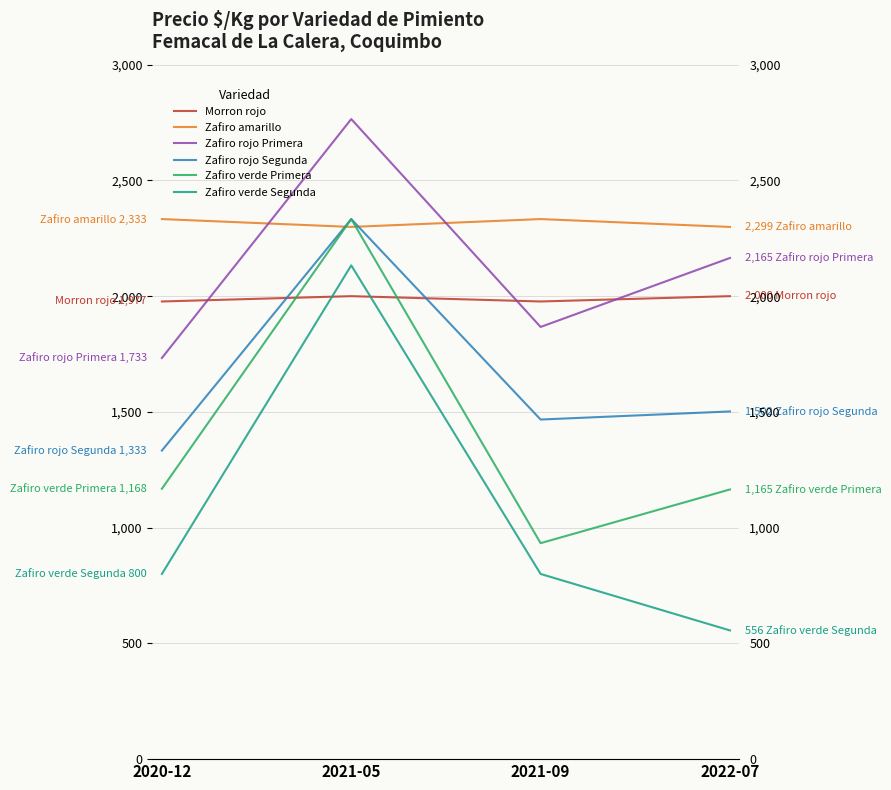

Reading left to right, list all the values displayed in this chart.

Morron rojo: 2020-12=1977	2021-05=2000	2021-09=1977	2022-07=2000
Zafiro amarillo: 2020-12=2333	2021-05=2299	2021-09=2333	2022-07=2299
Zafiro rojo Primera: 2020-12=1733	2021-05=2765	2021-09=1867	2022-07=2165
Zafiro rojo Segunda: 2020-12=1333	2021-05=2333	2021-09=1467	2022-07=1502
Zafiro verde Primera: 2020-12=1168	2021-05=2333	2021-09=933	2022-07=1165
Zafiro verde Segunda: 2020-12=800	2021-05=2133	2021-09=800	2022-07=556